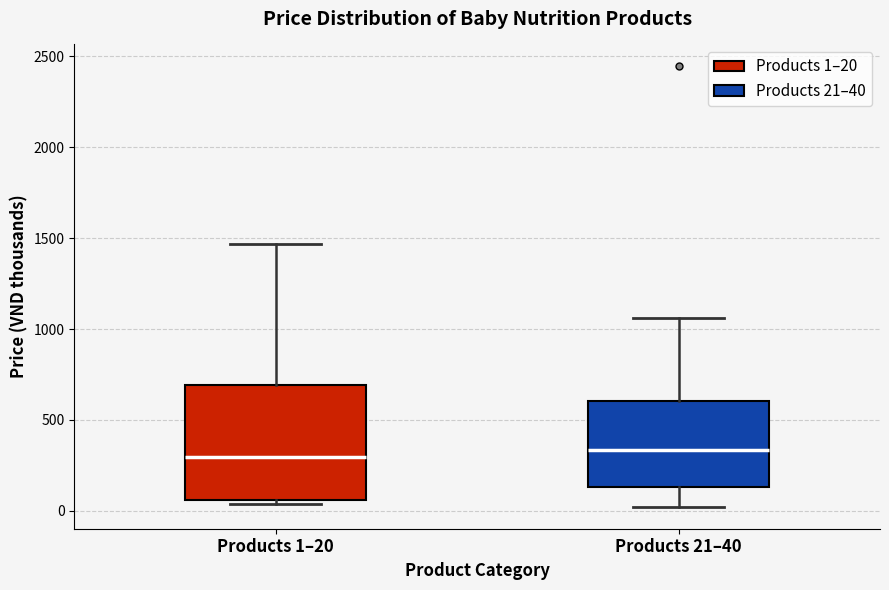

Reading left to right, transcribe this box plot: for each box, give where its median line is, the range the box spans, and where its two whiskers end, as read against the y-axis. The values are not printed on the chart, so give them approximately, as read against the axis.

Products 1–20: median 300, box 50 to 700, whiskers 50 (just below the box's lower edge) to 1450
Products 21–40: median 350, box 150 to 600, whiskers 0 to 1050